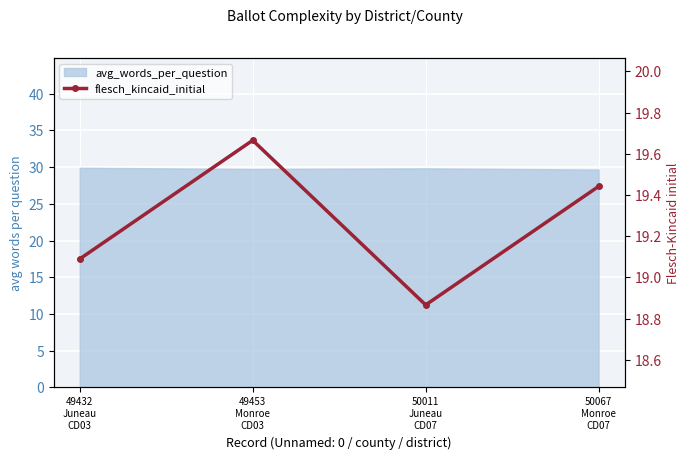

Count the values in the range 19 to 20.

3